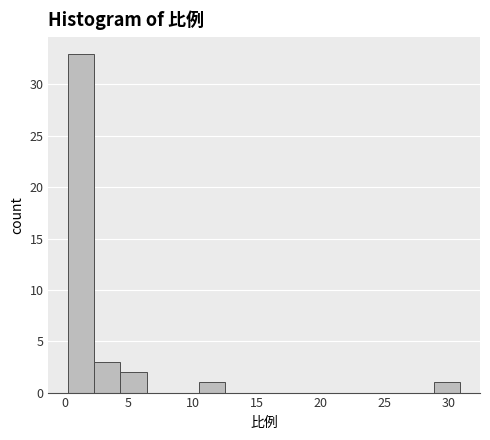

Which range on the x-axis has the tallest bar?

0.5 to 2.5